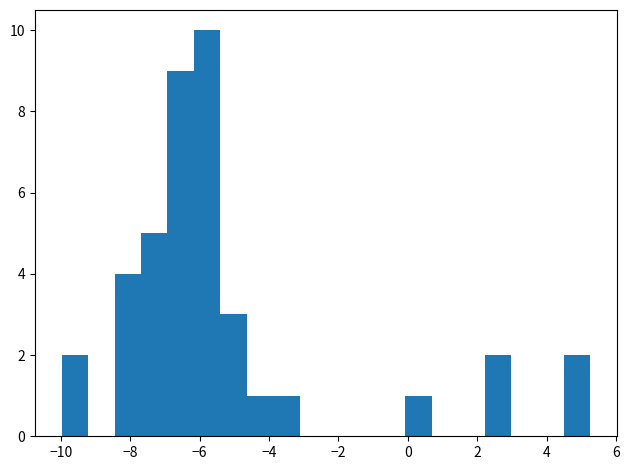

Read against the x-axis, roughly where is the centre of the tallest bar?

-5.8